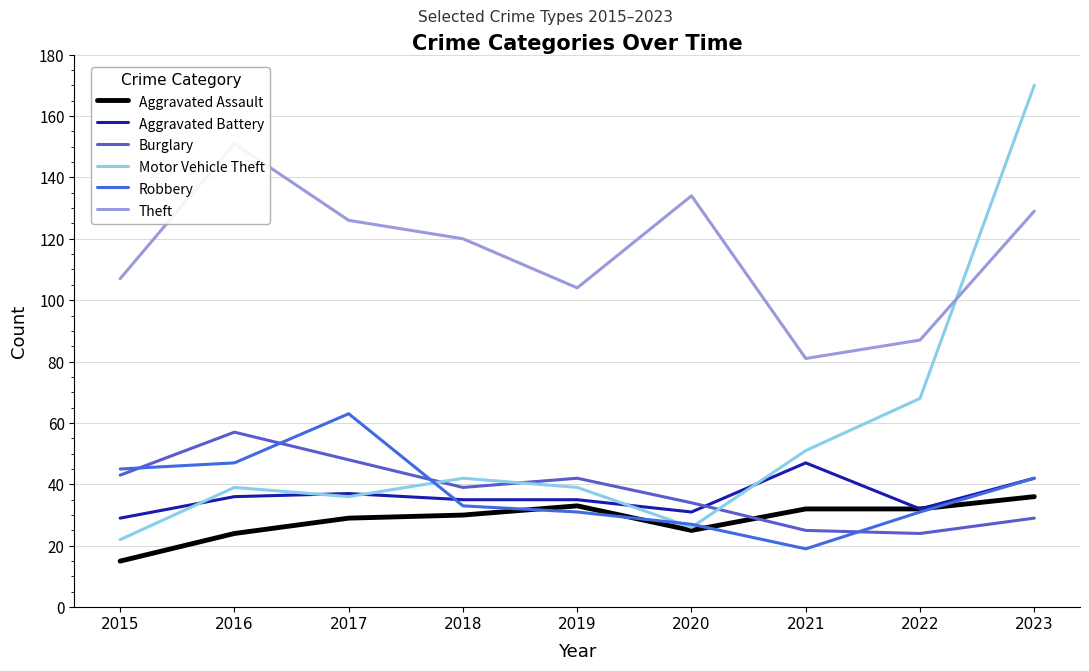

What is the minimum value shown in the chart?

15